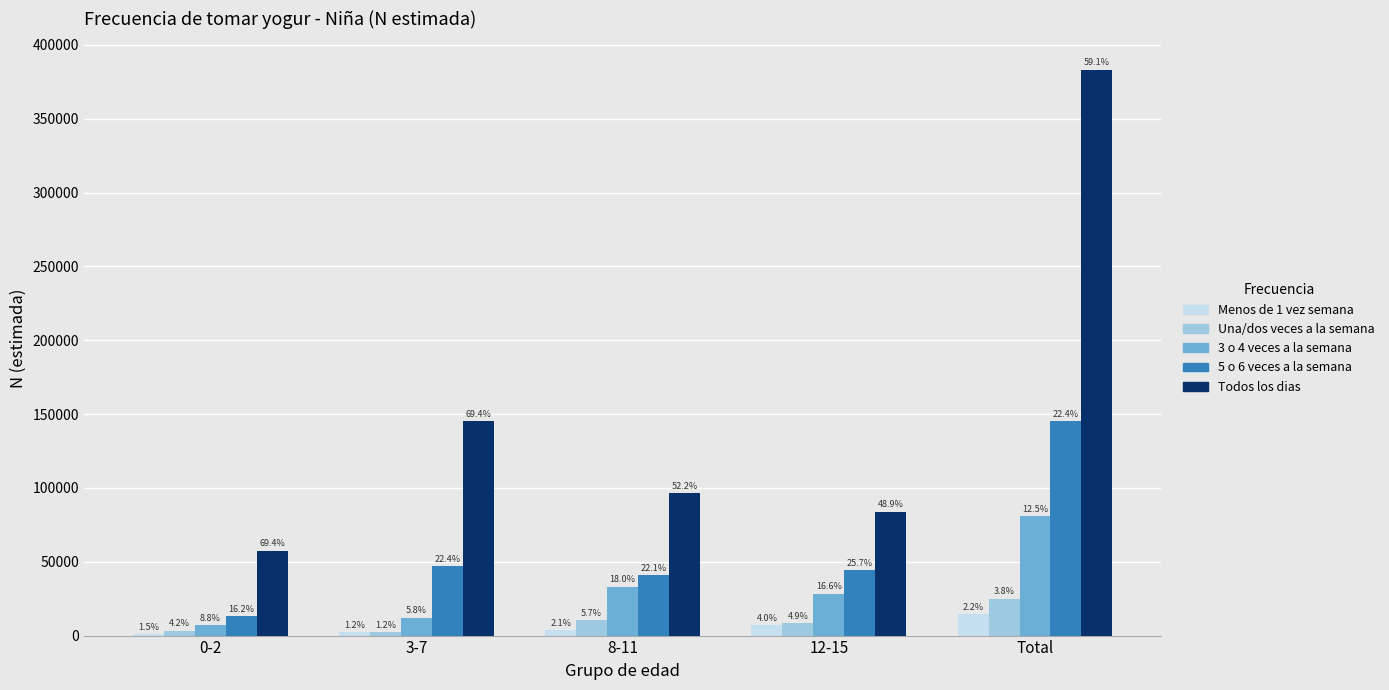

What is the difference between the maximum and second lowest values in the 5 o 6 veces a la semana series?

104529